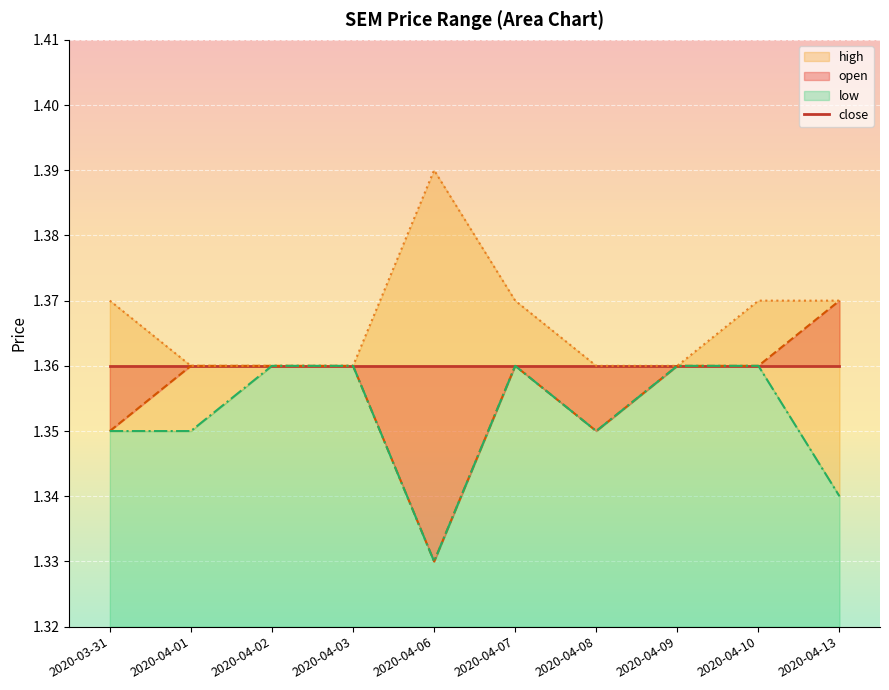

At 2020-04-08, list the series in order from smallest to largest.

open, low, high